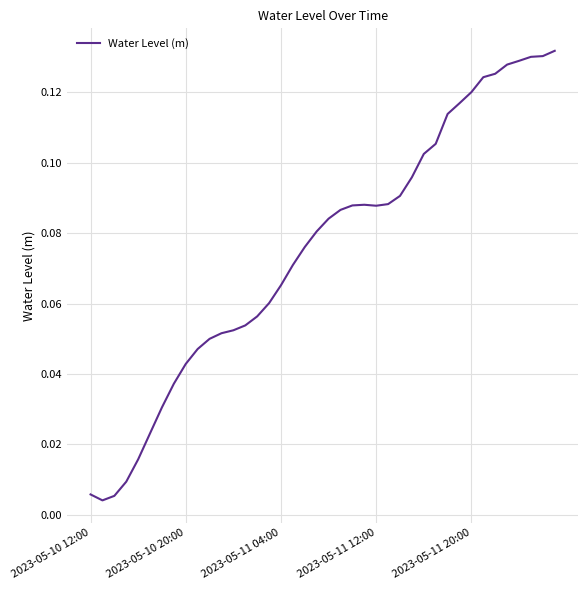

Between 2023-05-10 12:00 and 2023-05-11 20:00, which is larger?

2023-05-11 20:00